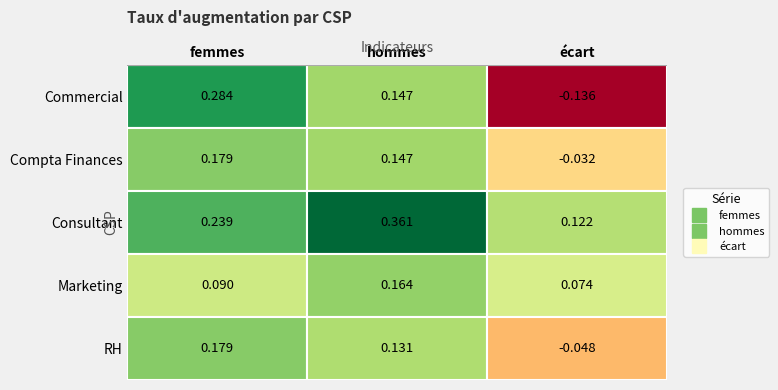

Which series has the widest spread of values?

Commercial